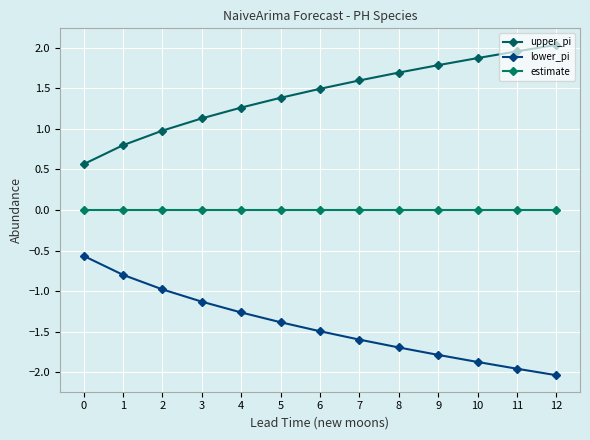

At 11, list the series in order from largest to smallest.

upper_pi, estimate, lower_pi